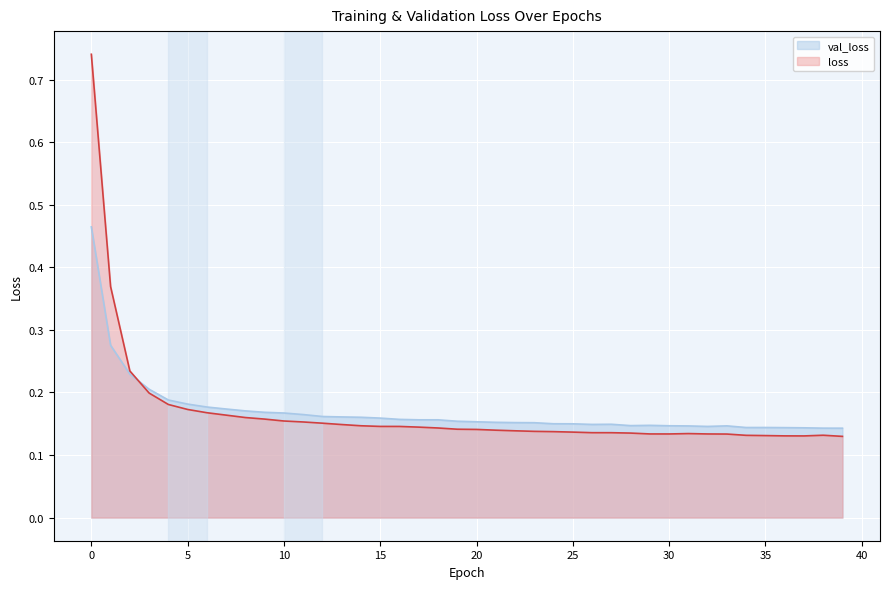

Rank the series by their average value, from lowest to highest.

loss, val_loss